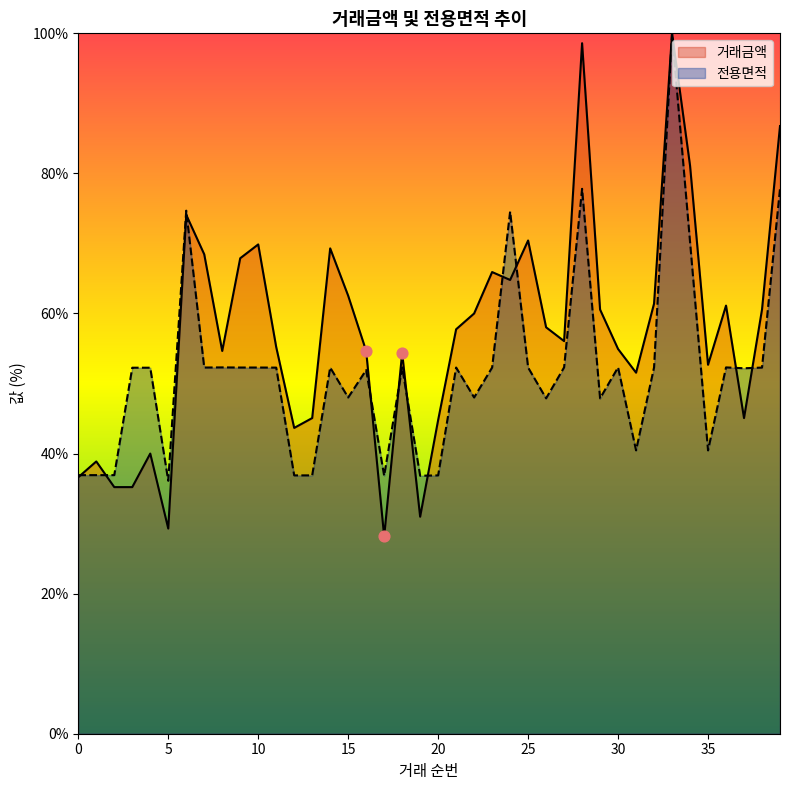

At which category is the sum across all series the highest?

33